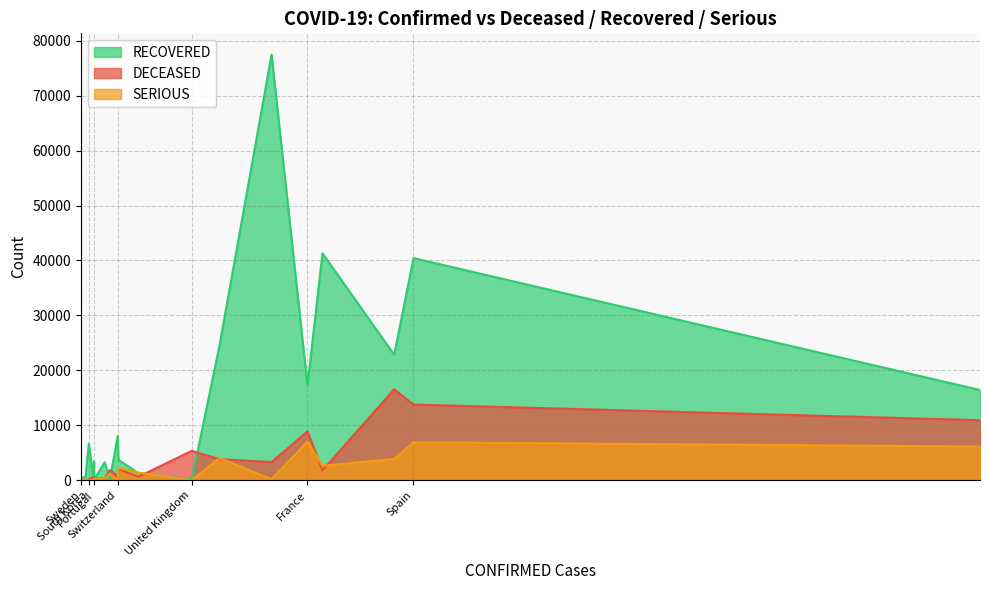

At which label is DECEASED closest to 8318?

France